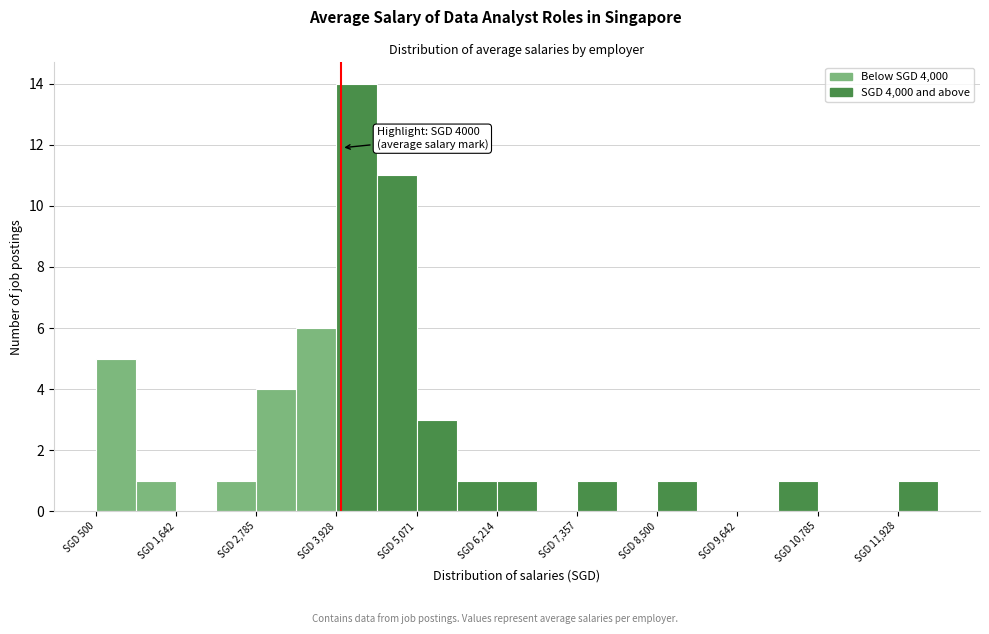

Around what value on the x-axis is the tallest bar? Give the approximate position of its centre, as read against the axis.

4200